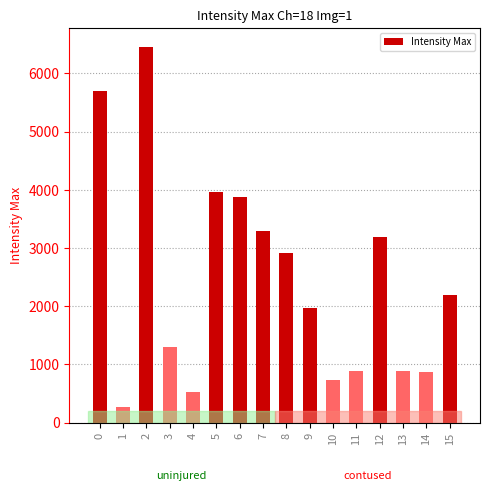

Where is the data nearest to the value 3366?

7